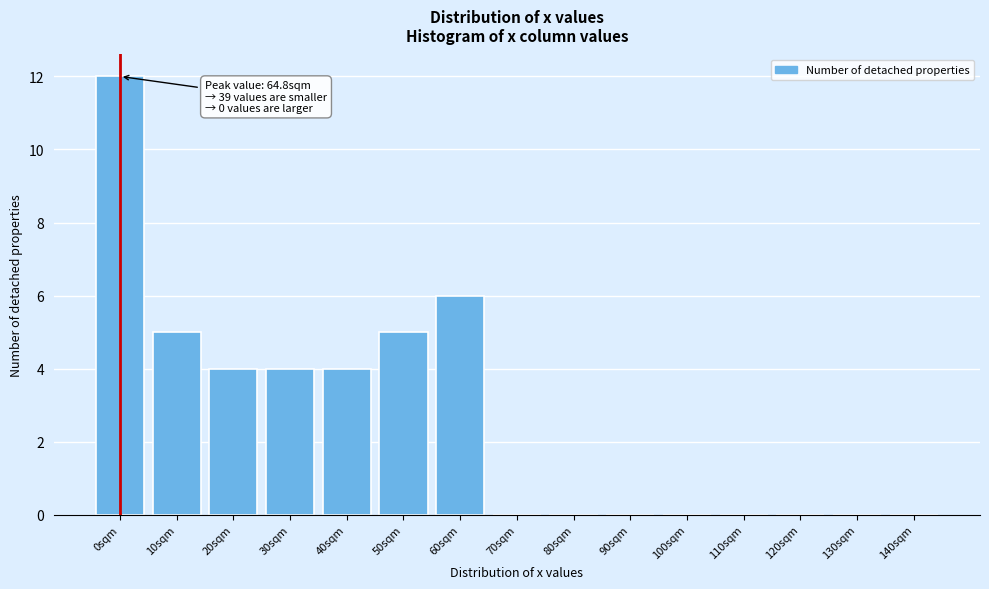

Reading left to right, transcribe all the data shown in this chart.

0sqm=12	10sqm=5	20sqm=4	30sqm=4	40sqm=4	50sqm=5	60sqm=6	70sqm=0	80sqm=0	90sqm=0	100sqm=0	110sqm=0	120sqm=0	130sqm=0	140sqm=0